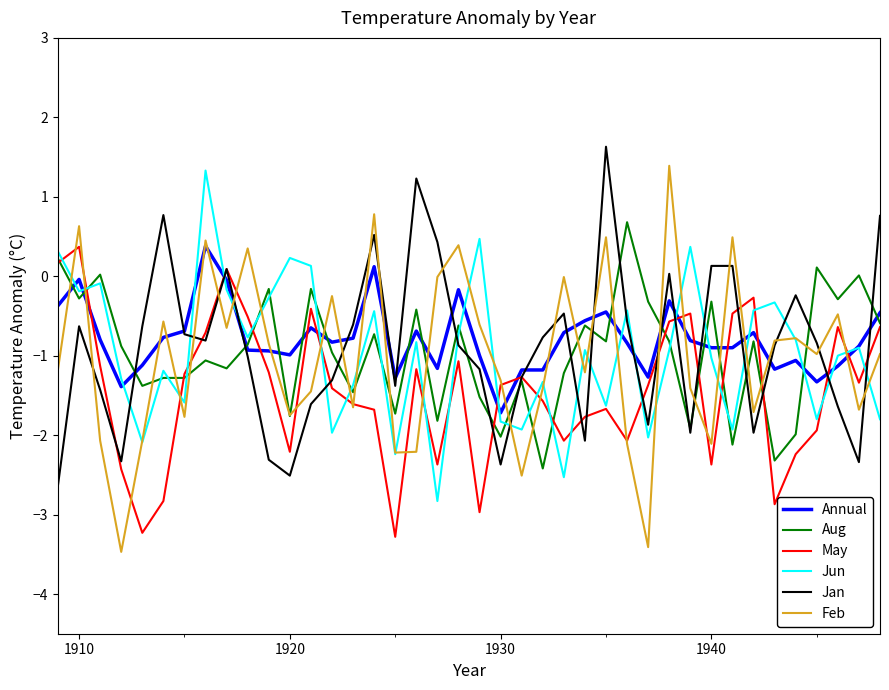

Which series has the widest spread of values?

Feb